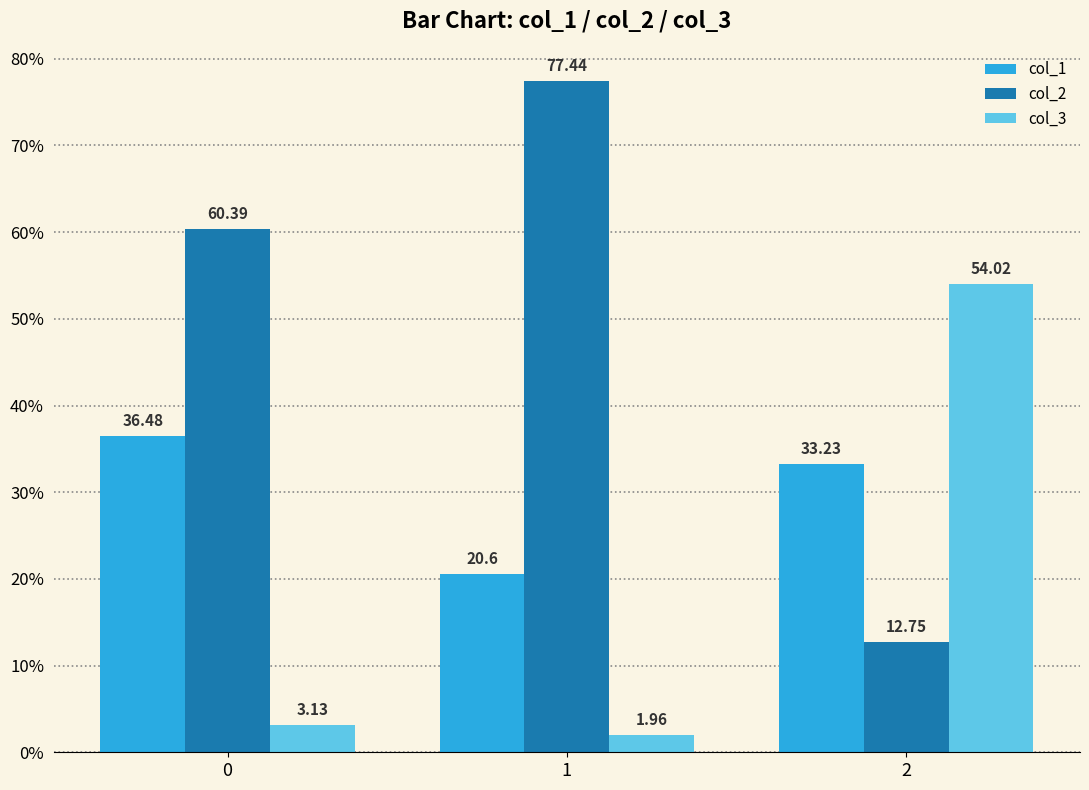

How many groups of bars are there?

3